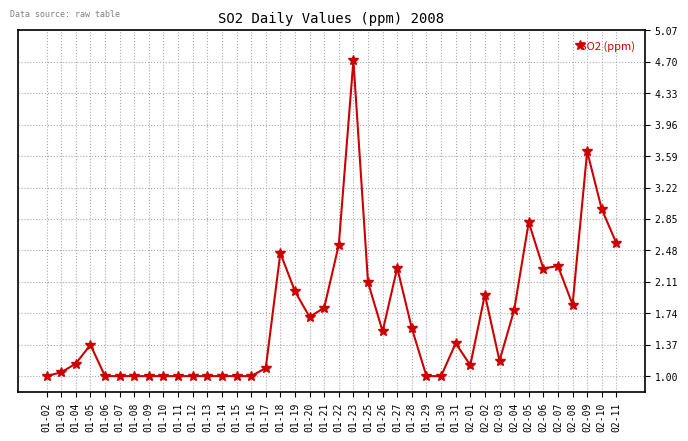

Which label corresponds to the largest value in the chart?

01-23